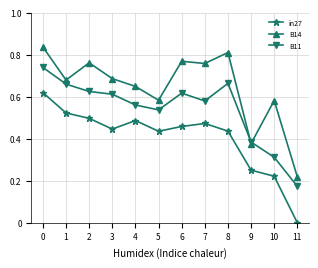

Which series has the largest total across all categories?

B14